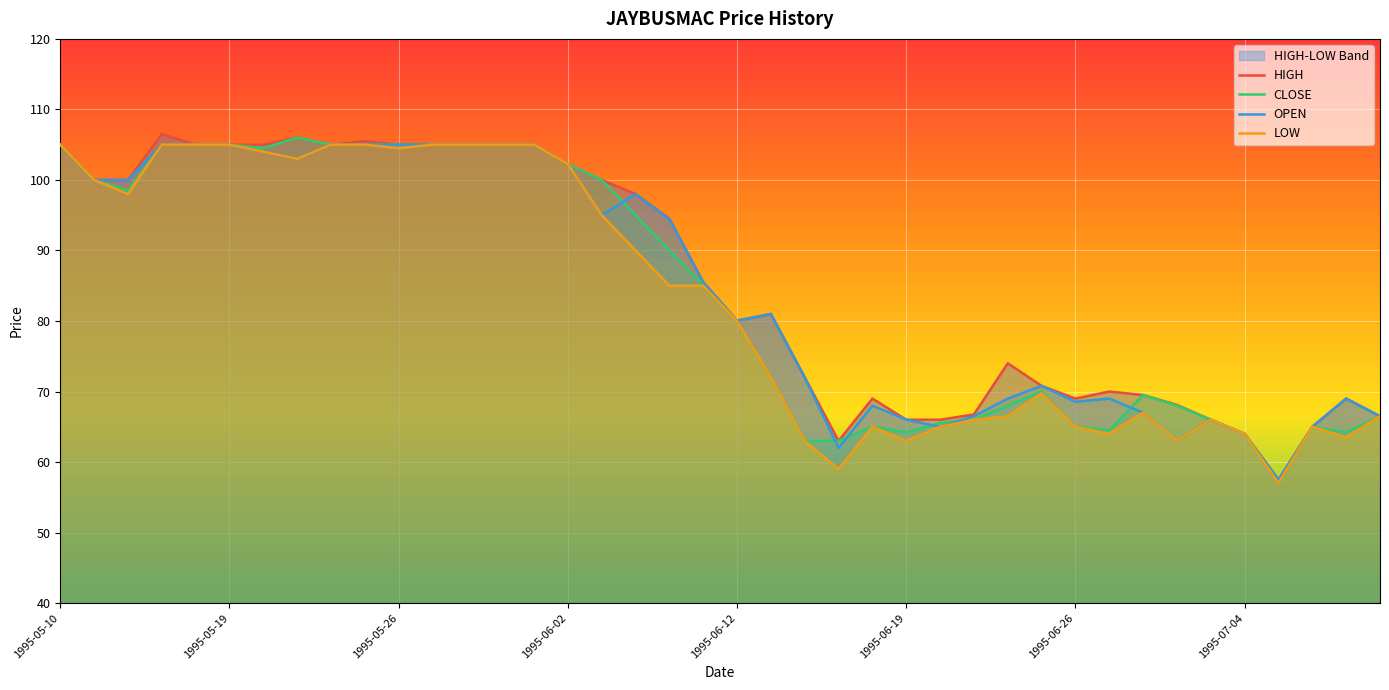

The value of CLOSE at 1995-06-12 is 80.0. True or false?

True